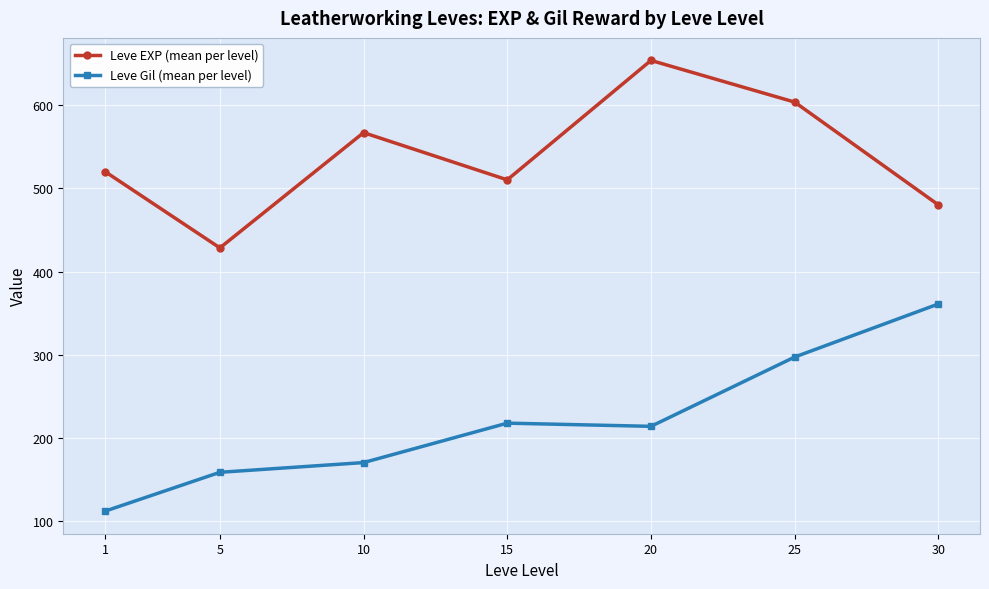

What value does the Leve Gil (mean per level) series have at 5?

159.0